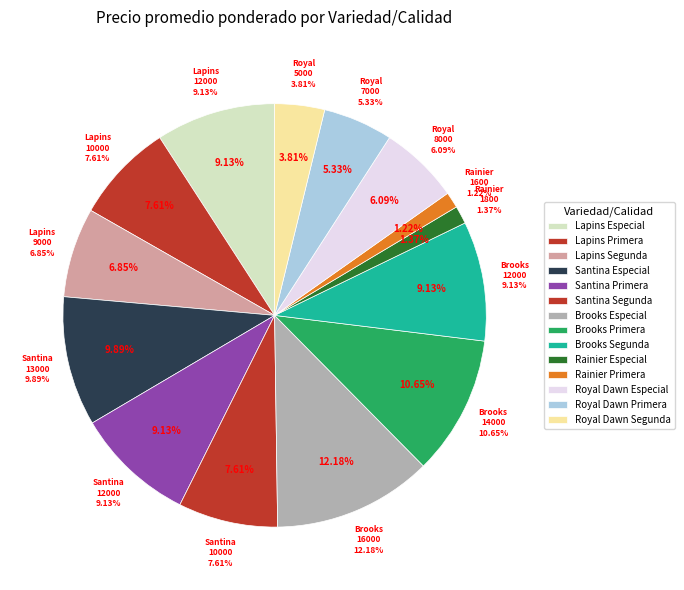

To the nearest percent, what is the difference between the Lapins Segunda and Lapins Primera slice percentages?

1%